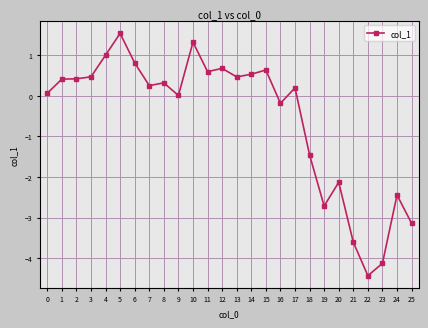

The chart shows a value of -0.8 at 21. True or false?

False